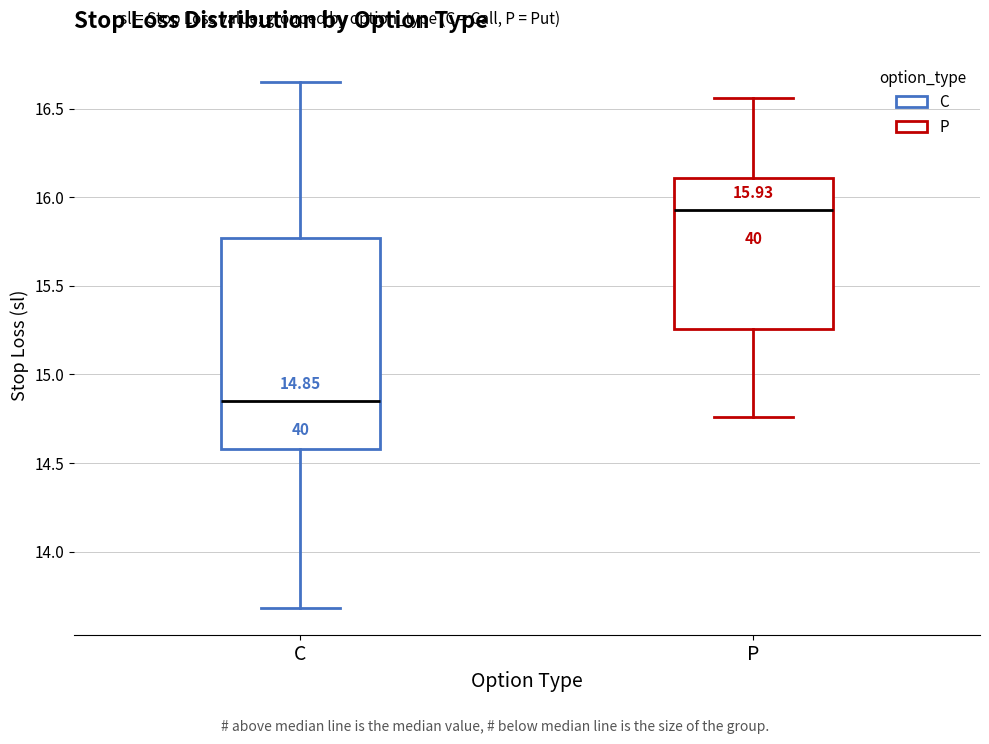

Which box is the tallest, from its lower edge to its upper edge?

C